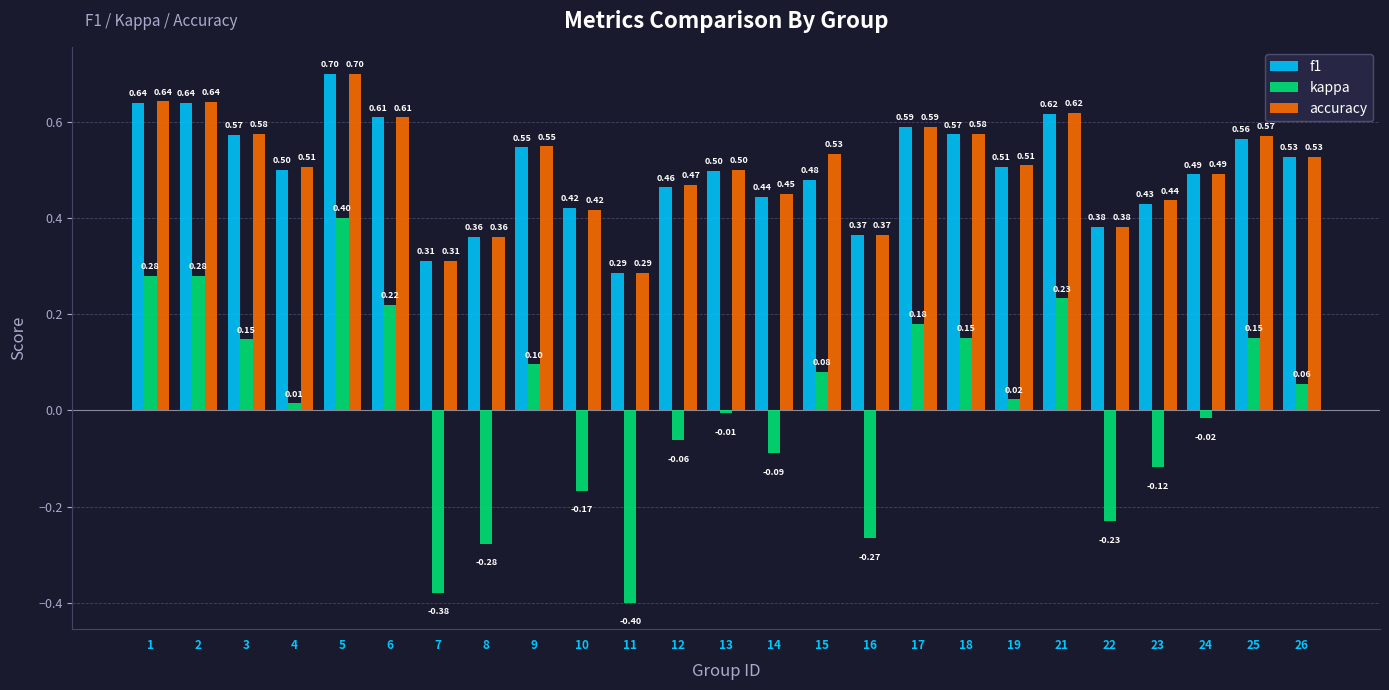

What is the total value across all series at 15?

1.1